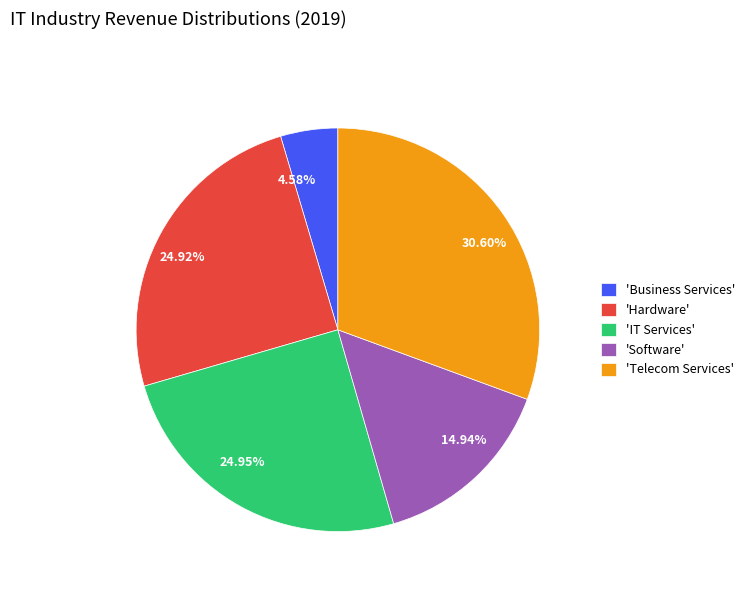

Is there a majority slice in this chart?

No